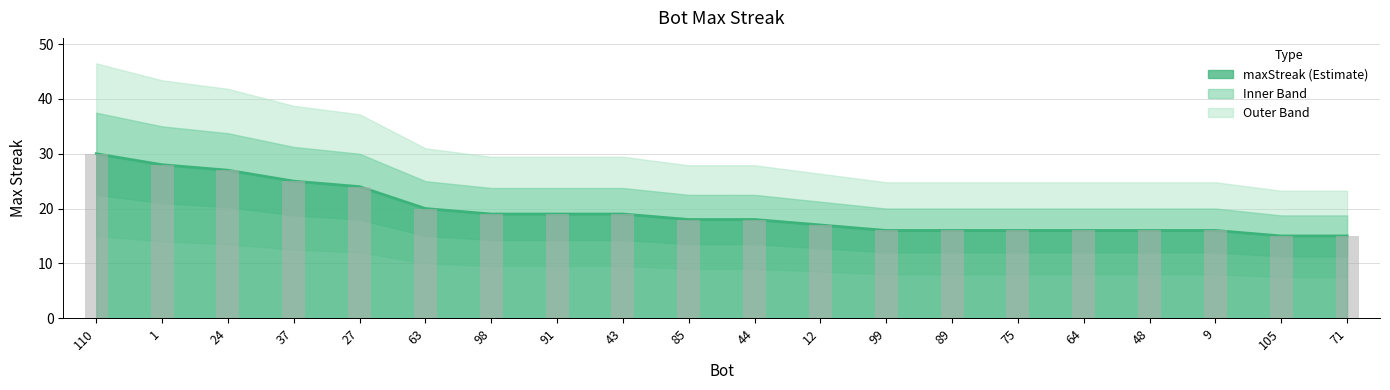

Which has a higher value, 99 or 43?

43